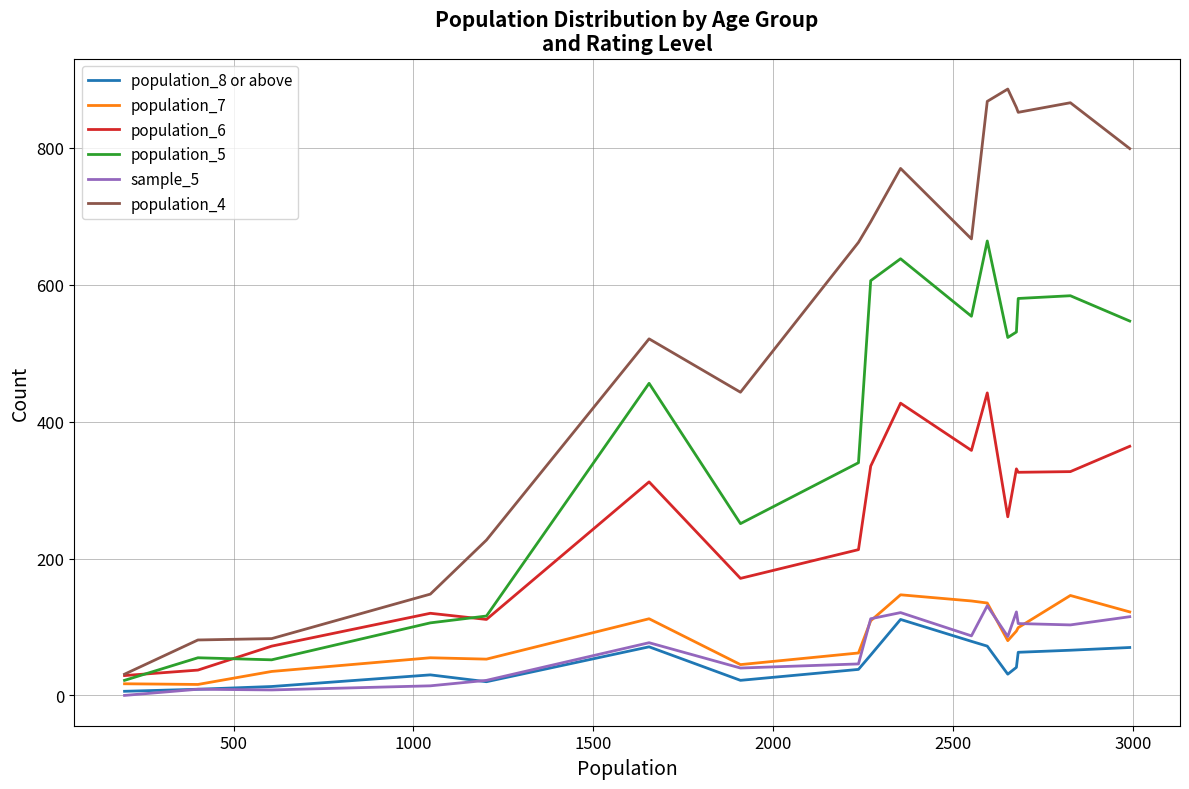

Does the chart have visible grid lines?

Yes